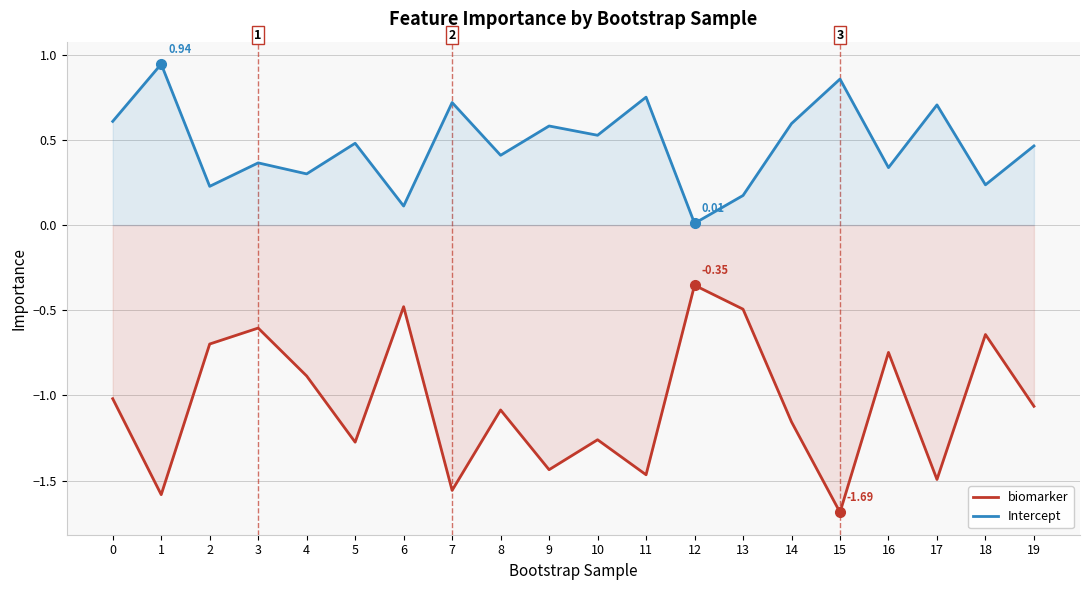

What is the difference between the Intercept values at 1 and 3?

0.6